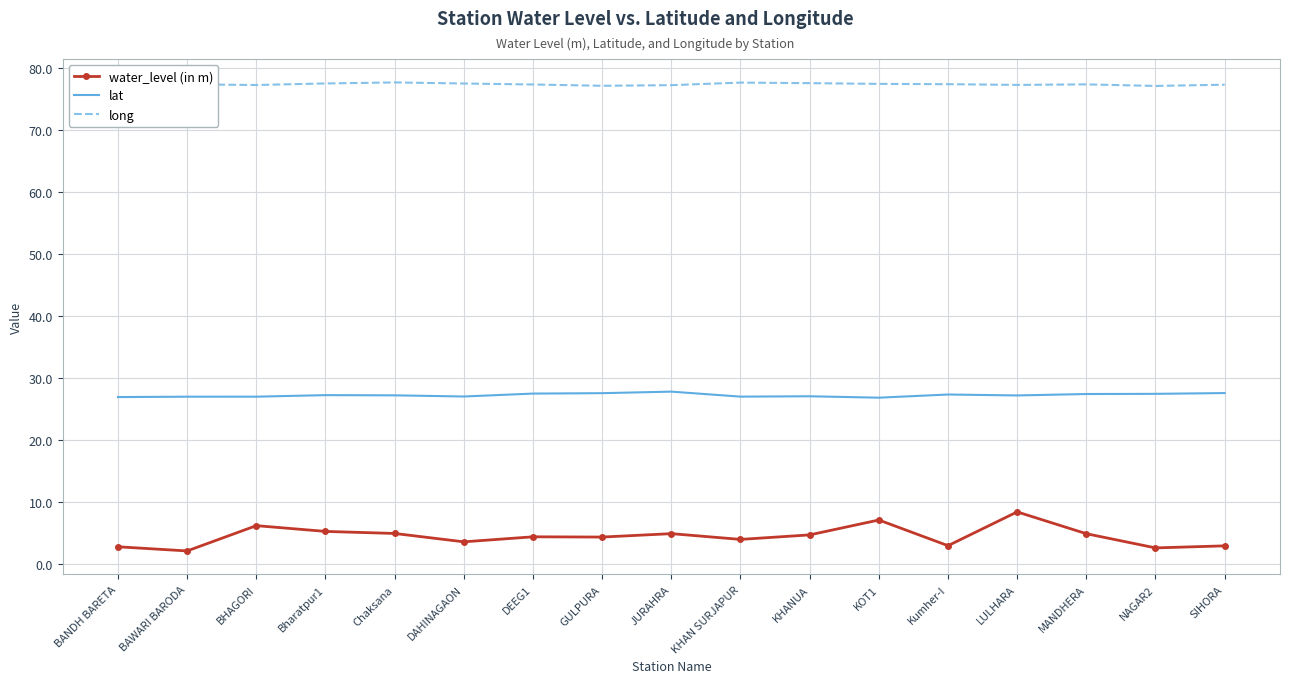

The long series shows 77.1 at GULPURA. True or false?

True